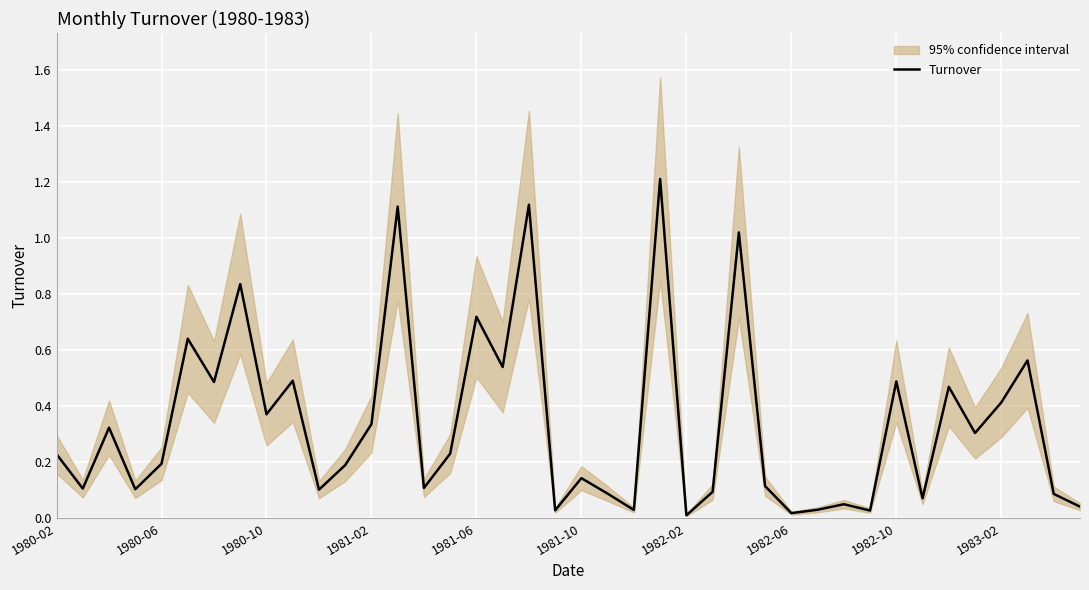

Where is the data nearest to the value 0?

1982-02